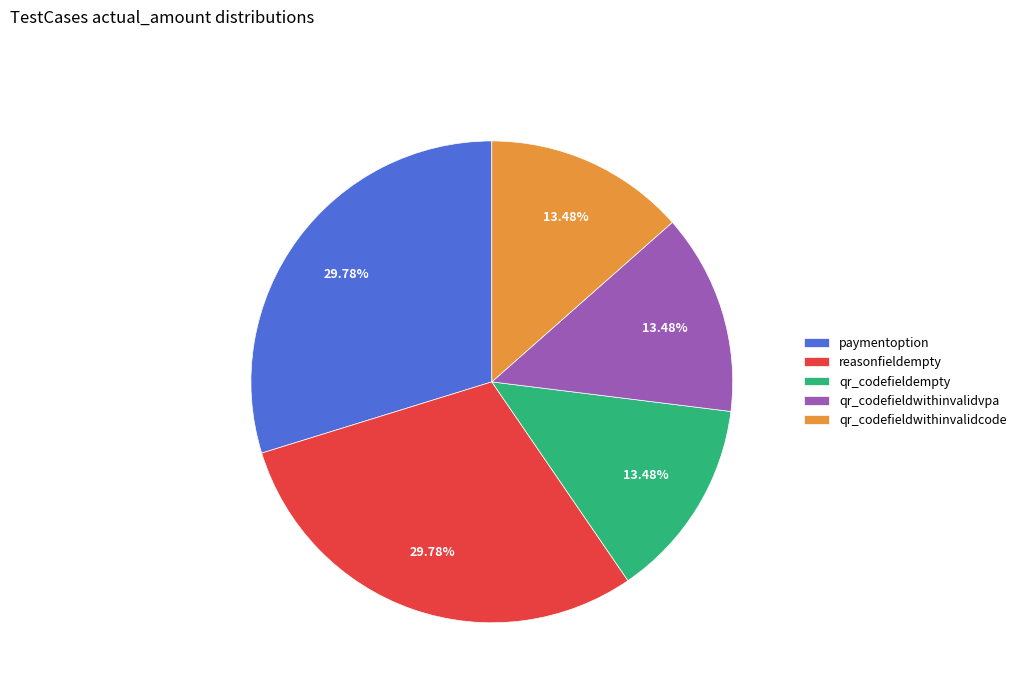

What is the ratio of the value at paymentoption to the value at qr_codefieldempty?

2.2